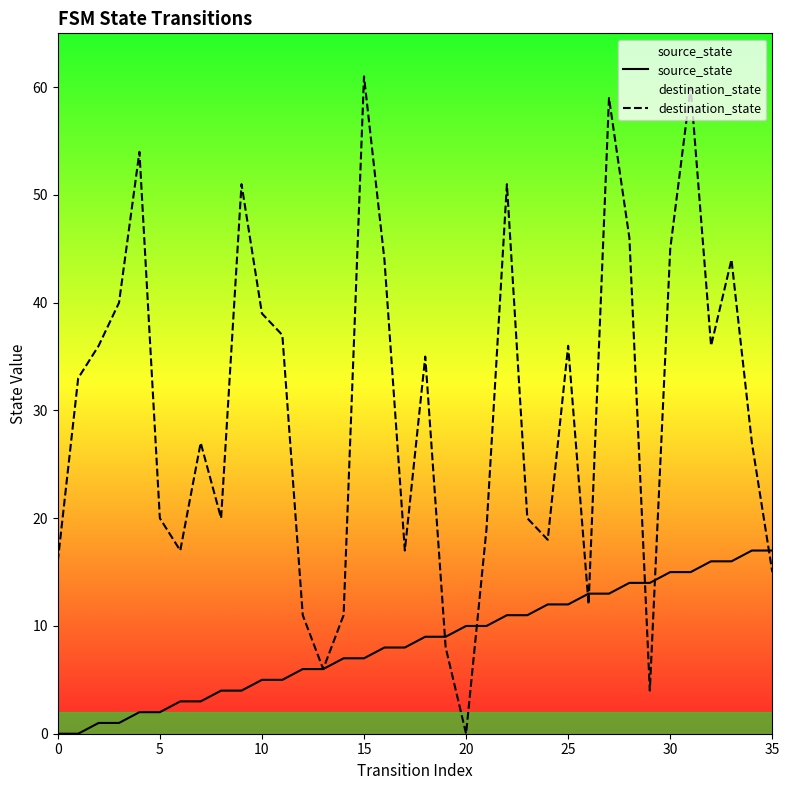

List the series in order of their overall mean, highest first.

destination_state, source_state